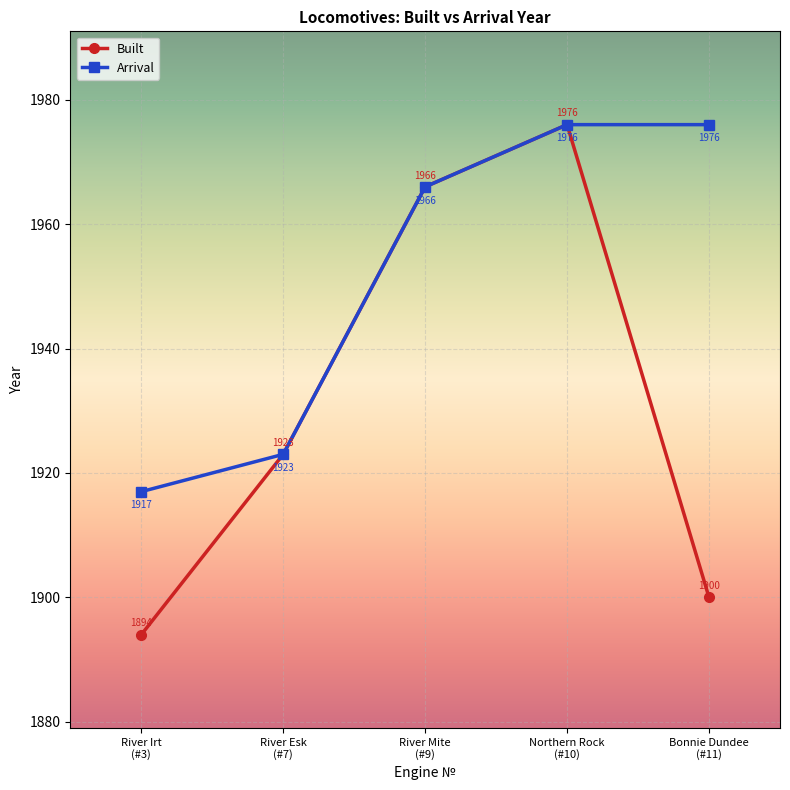

What is the label of the 2nd point from the left?

River Esk
(#7)